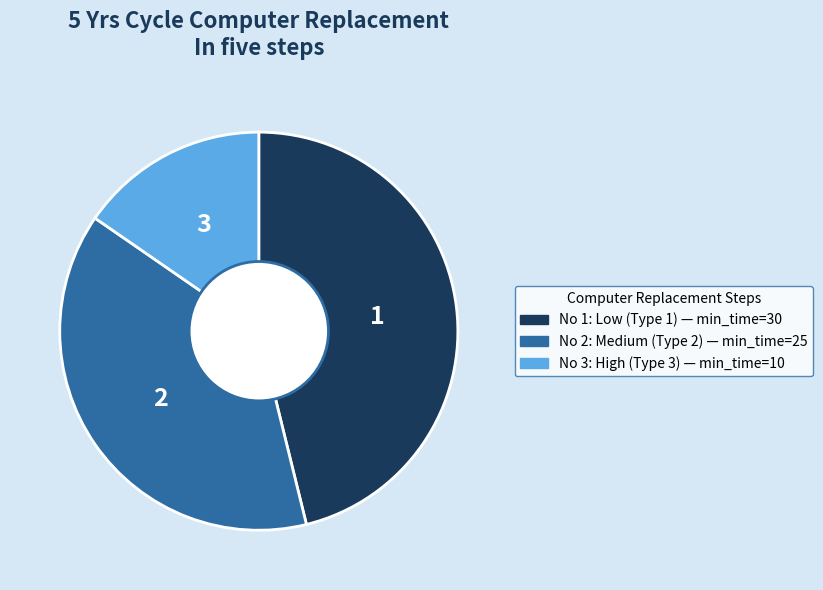

Is there any slice that represents more than half of the pie?

No